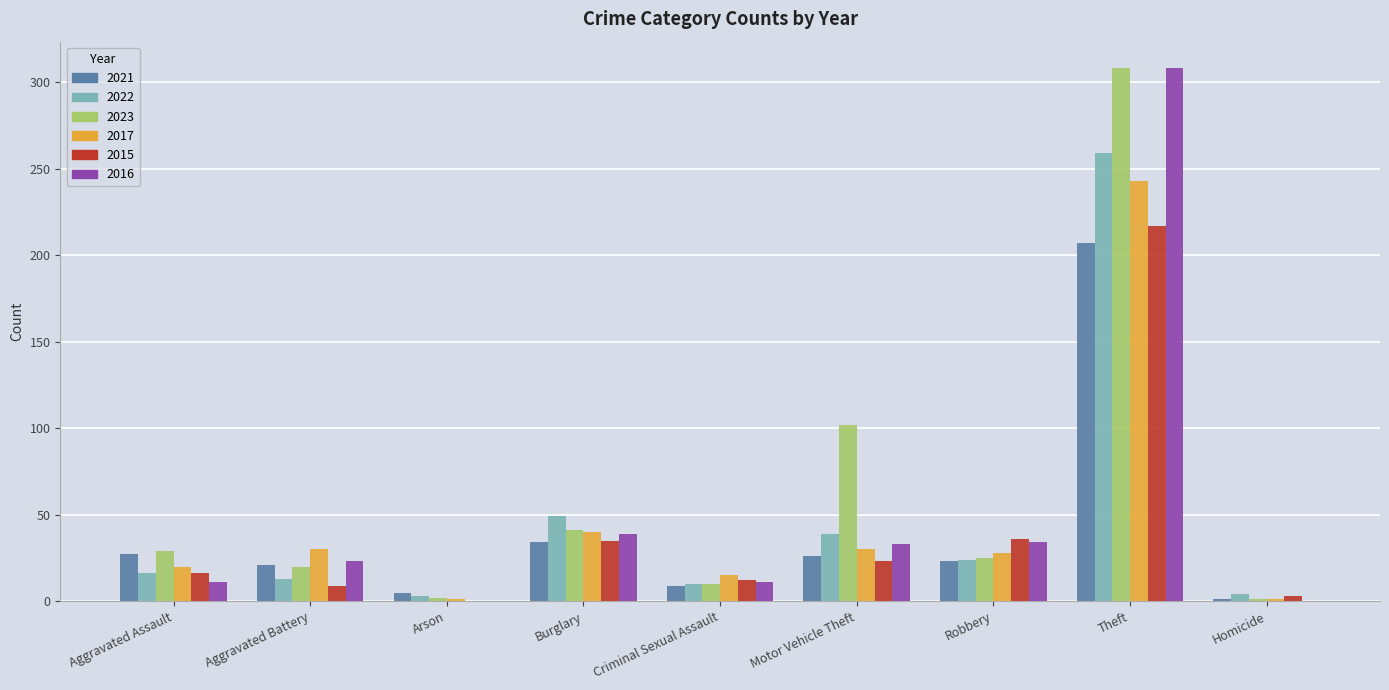

How many distinct data groups are displayed?

6